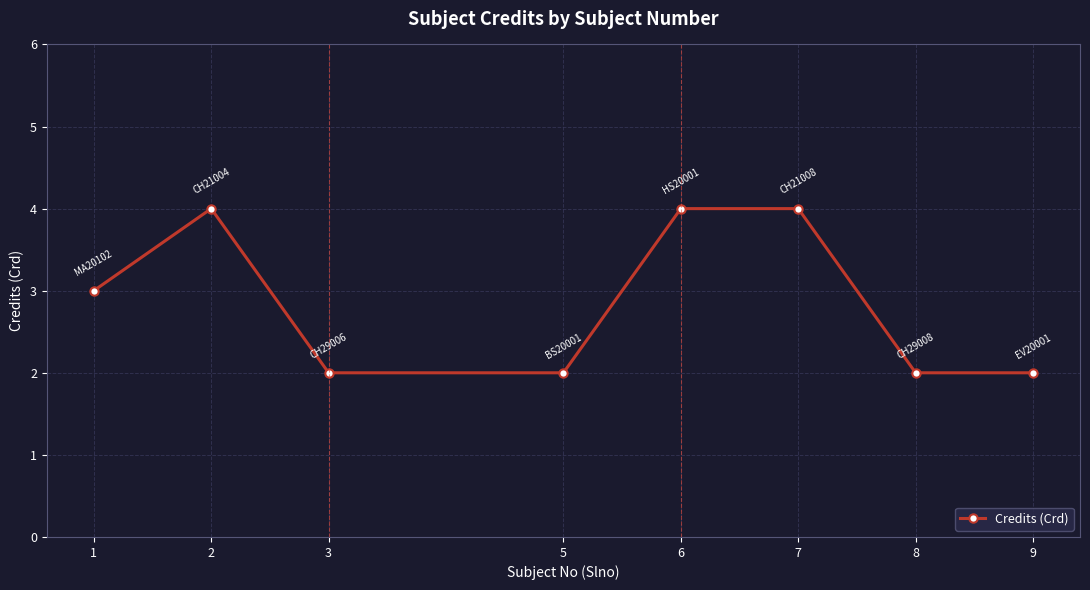

Reading left to right, transcribe all the data shown in this chart.

1=3	2=4	3=2	5=2	6=4	7=4	8=2	9=2